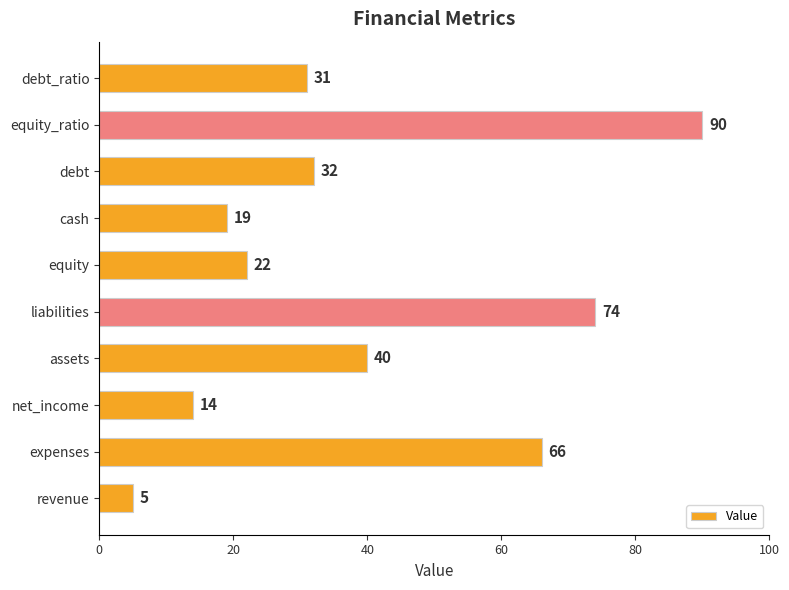

Reading bottom to top, what are all the values shown in this chart?

revenue=5	expenses=66	net_income=14	assets=40	liabilities=74	equity=22	cash=19	debt=32	equity_ratio=90	debt_ratio=31